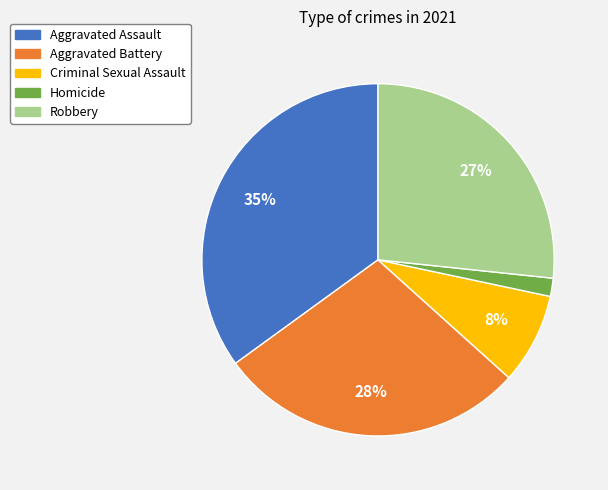

What percentage is the Aggravated Assault slice, to the nearest percent?

35%